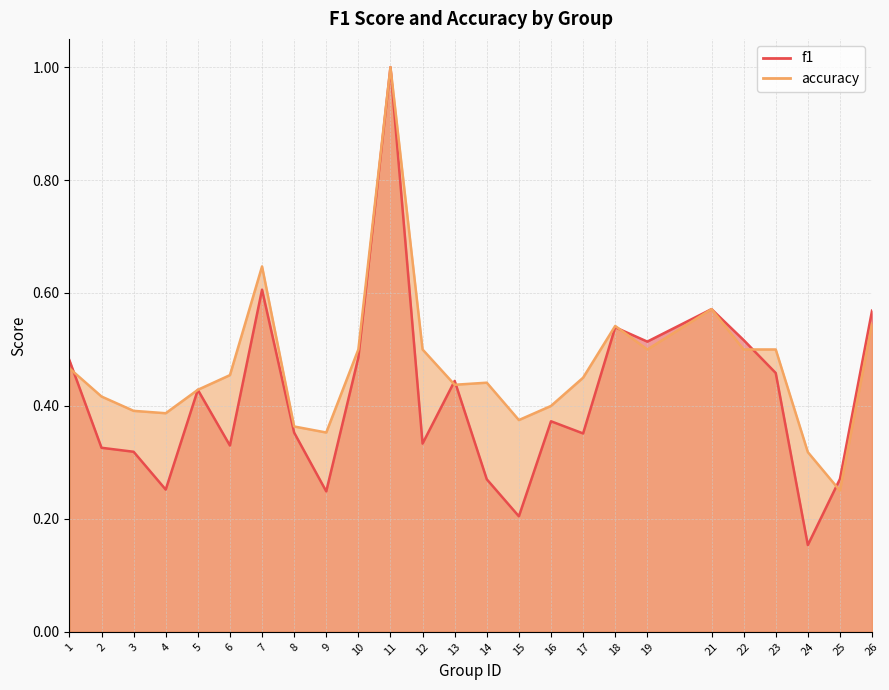

Where do f1 and accuracy first cross each other?

1 and 2